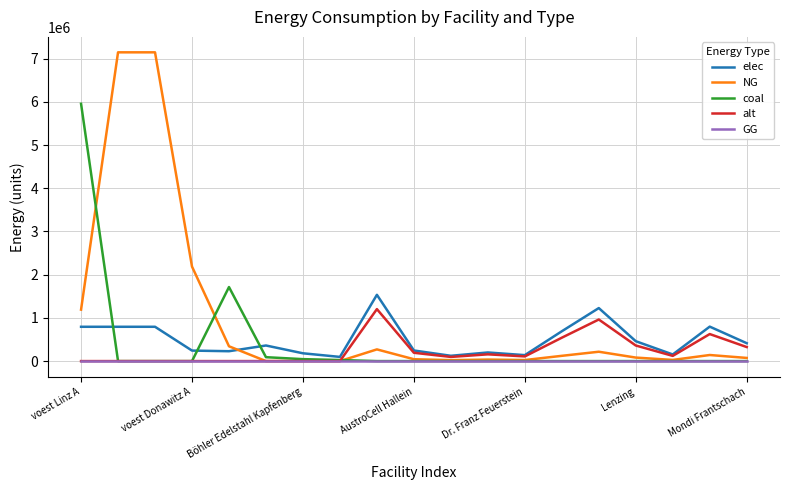

After their last crossing, which series has the higher values: elec or coal?

elec